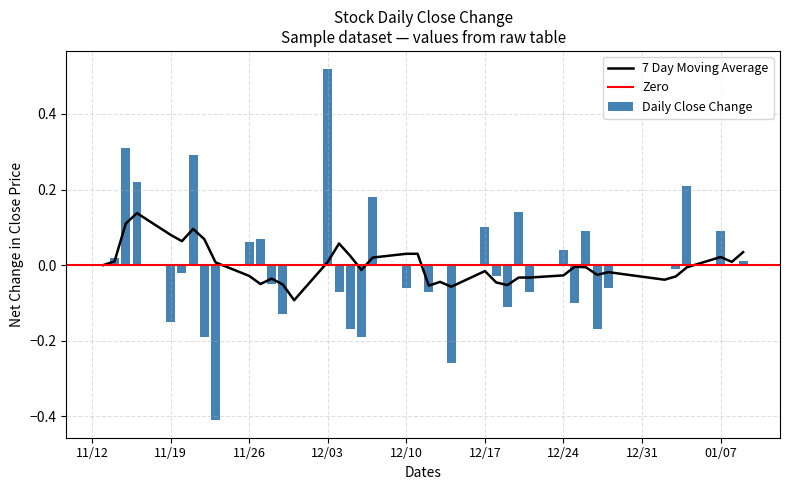

What position from the left is 2?

3